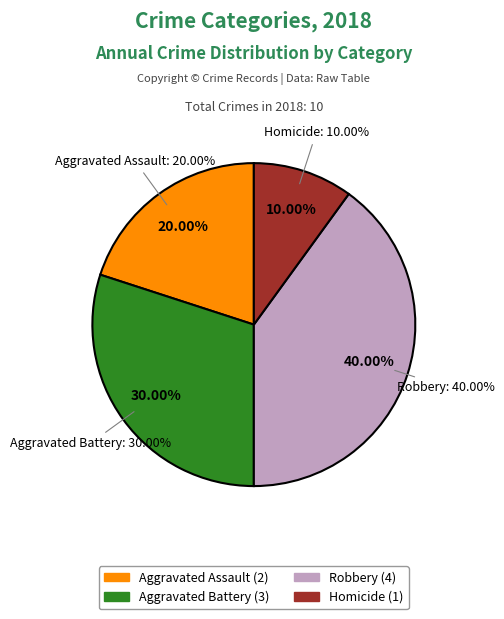

What is the total percentage of Criminal Sexual Assault and Robbery?

40.0%